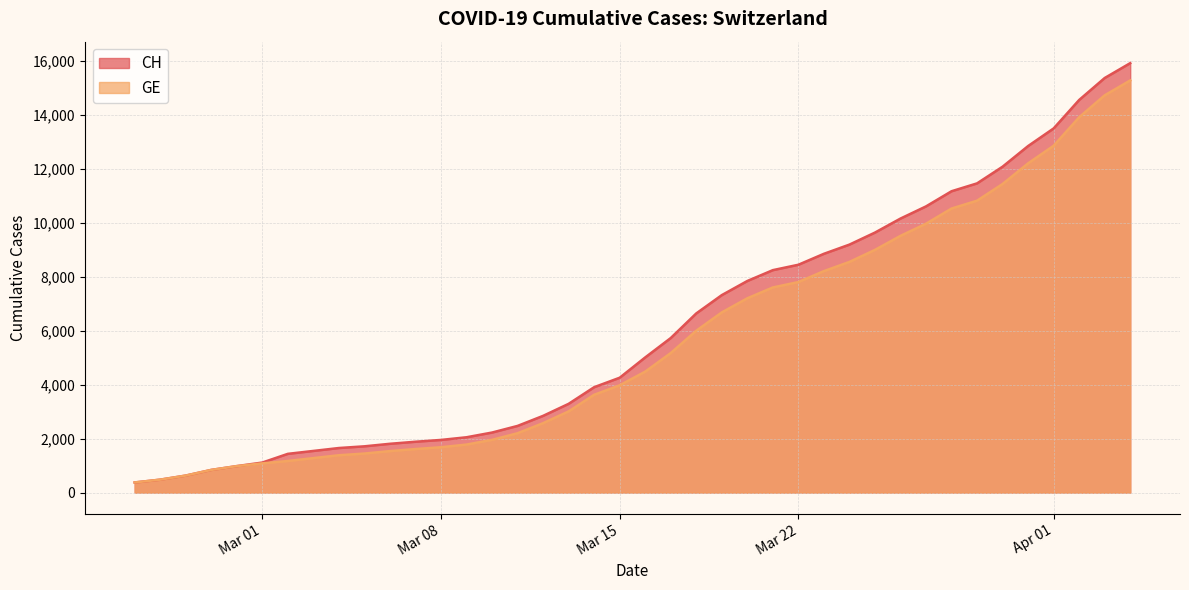

What is the highest value of the GE series?

15284